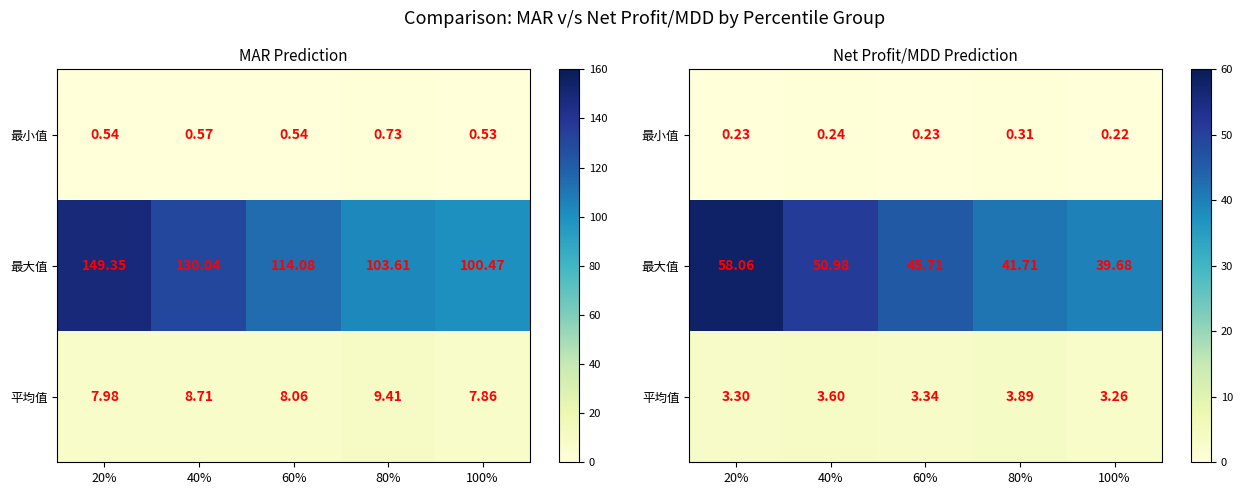

The 最大值 series shows 26.9 at 60%. True or false?

False